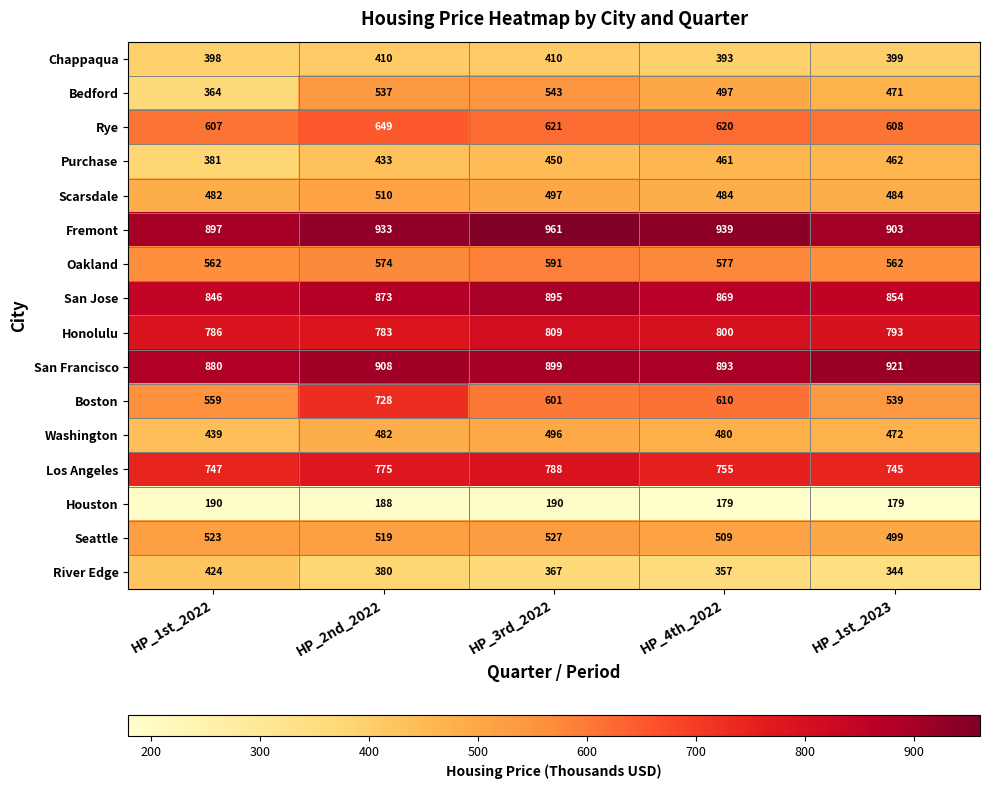

Which series has the largest range (max minus min)?

Boston